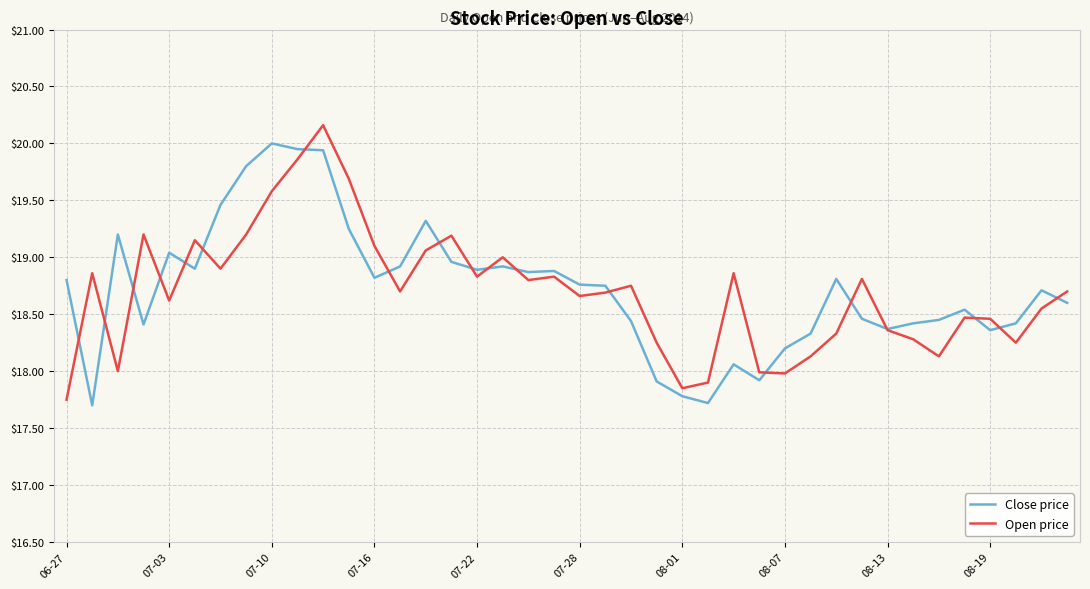

What is the highest value of the Open price series?

20.2